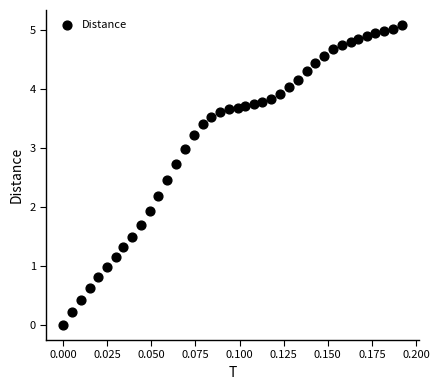

What Y value in the scatter plot is closest to 2?

1.9